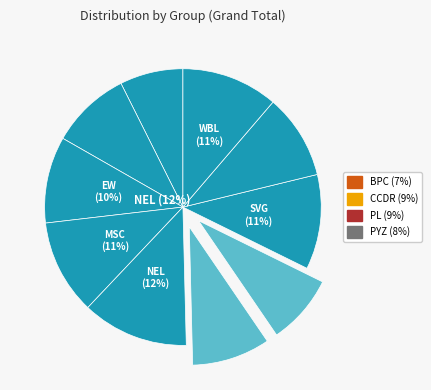

Does PL account for over 50% of the chart?

No